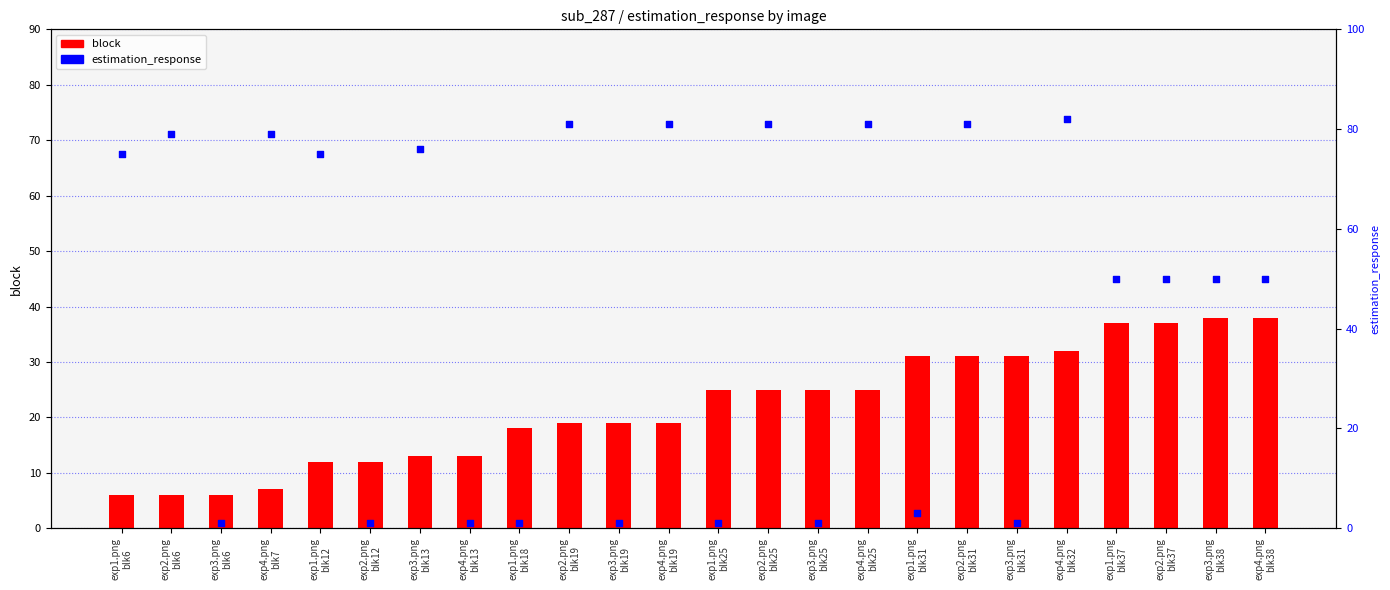

Which series contains the highest Y value?

estimation_response